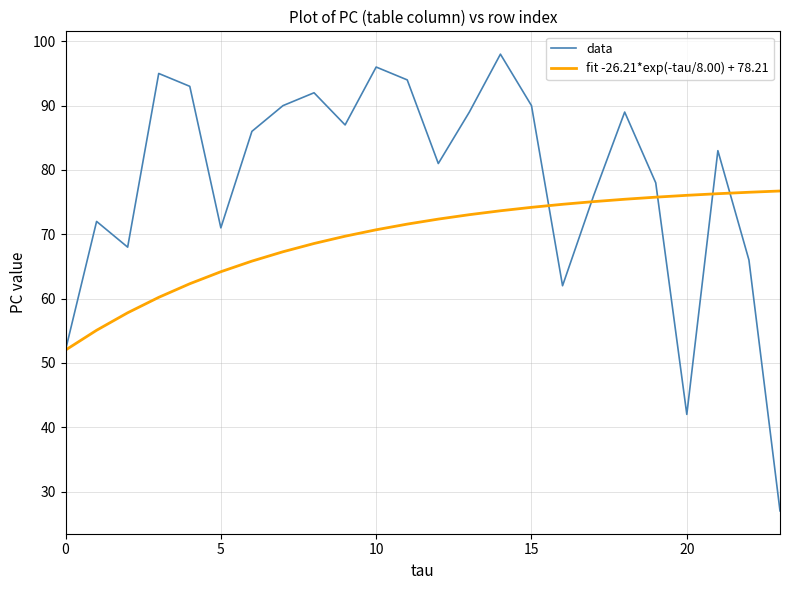

Is this an area chart (filled region under the line)?

No